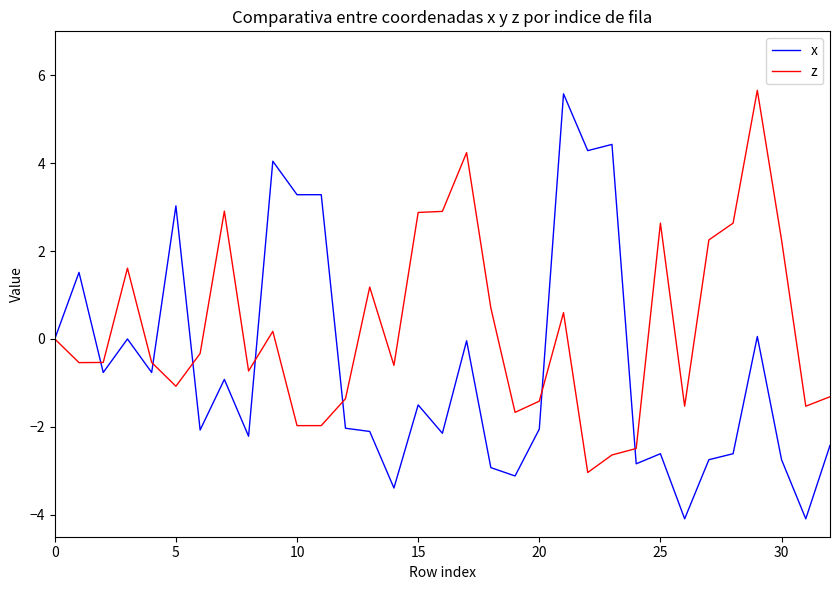

Rank the series by their average value, from highest to lowest.

z, x